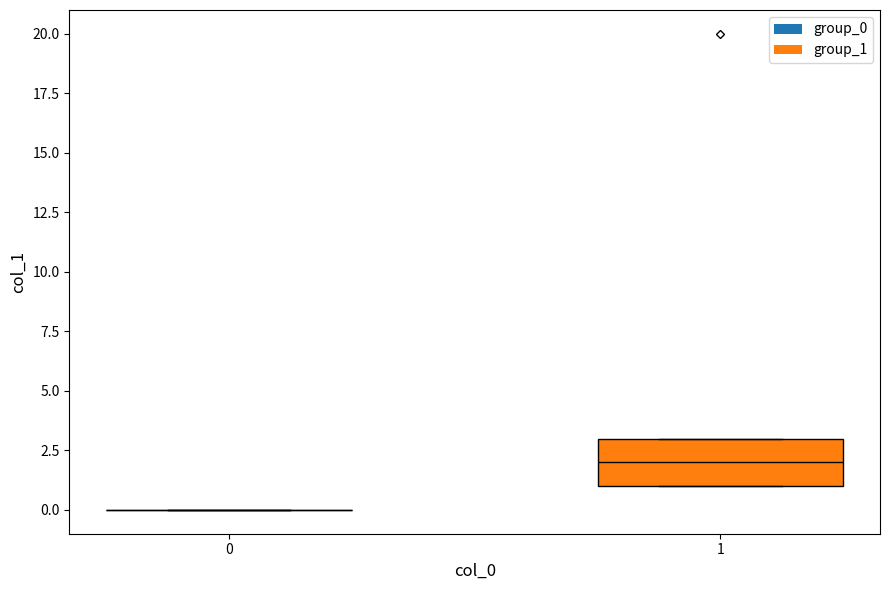

Reading left to right, transcribe this box plot: for each box, give where its median line is, the range the box spans, and where its two whiskers end, as read against the y-axis. The values are not printed on the chart, so give them approximately, as read against the axis.

0: box collapsed to a line at 0, whiskers 0 to 0
1: median 2, box 1 to 3, whiskers 1 to 3